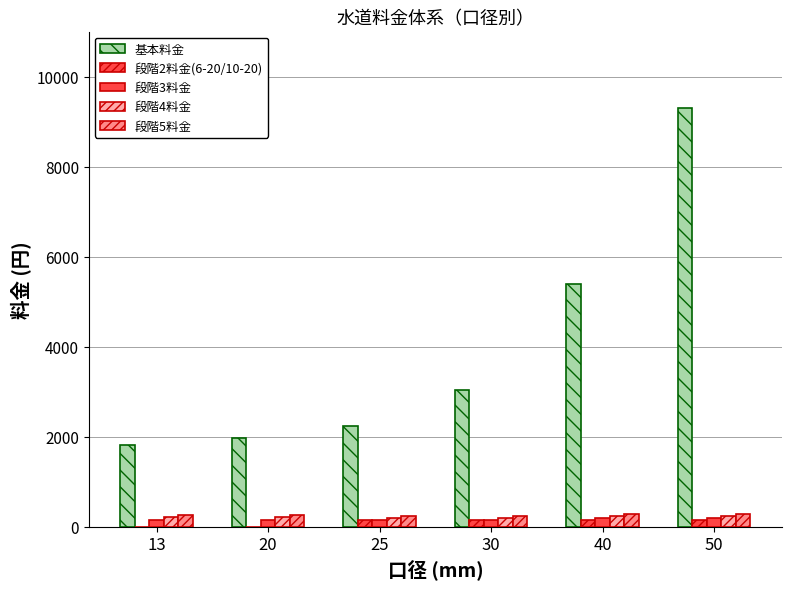

Rank the series at 13 from lowest to highest value.

段階2料金(6-20/10-20), 段階3料金, 段階4料金, 段階5料金, 基本料金